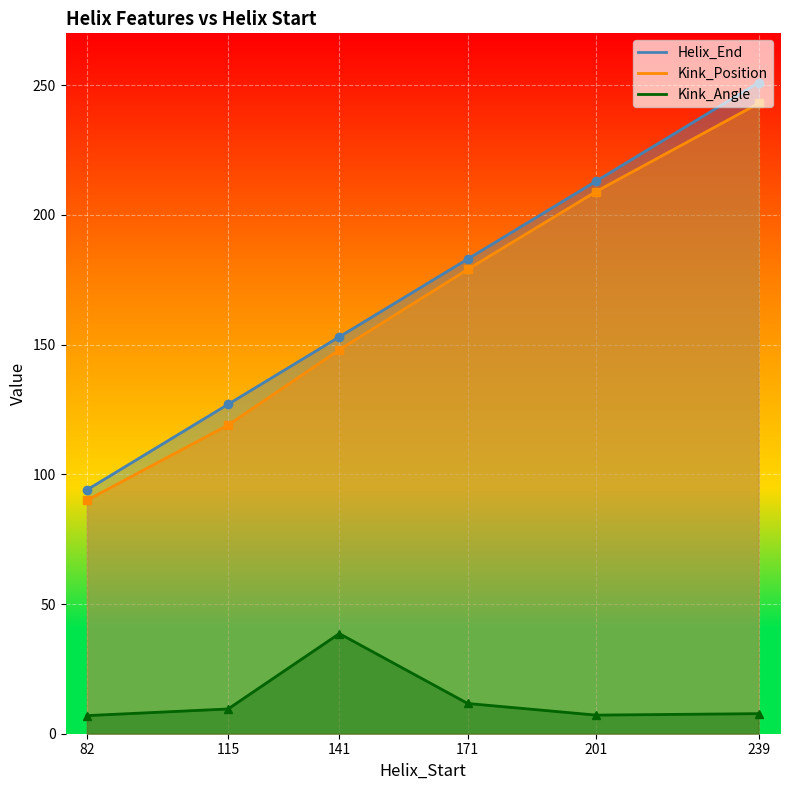

What is the average value of the Helix_End series?

170.2